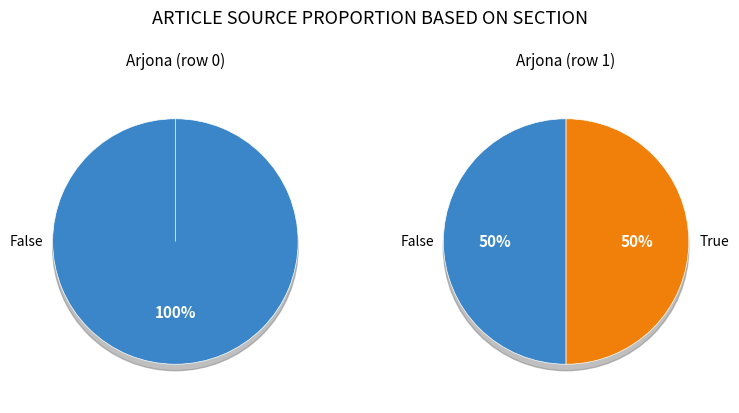

Is it true that Arjona is 0% of the pie?

True